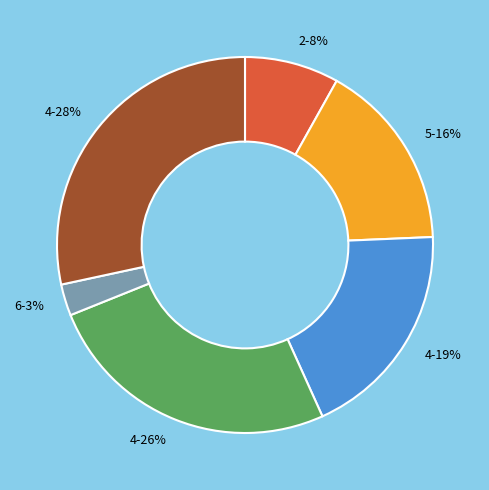

Count the number of slices in the pie.

6